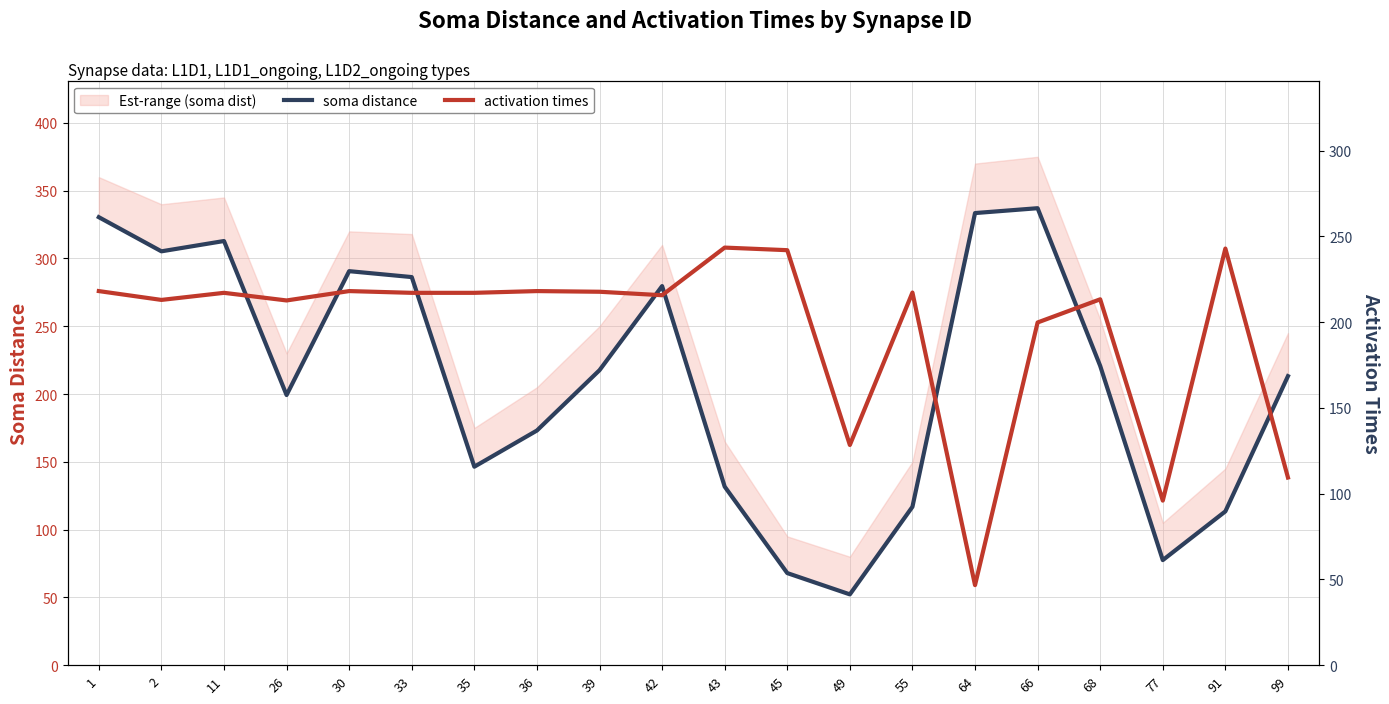

Which category has the highest value across all series?

66